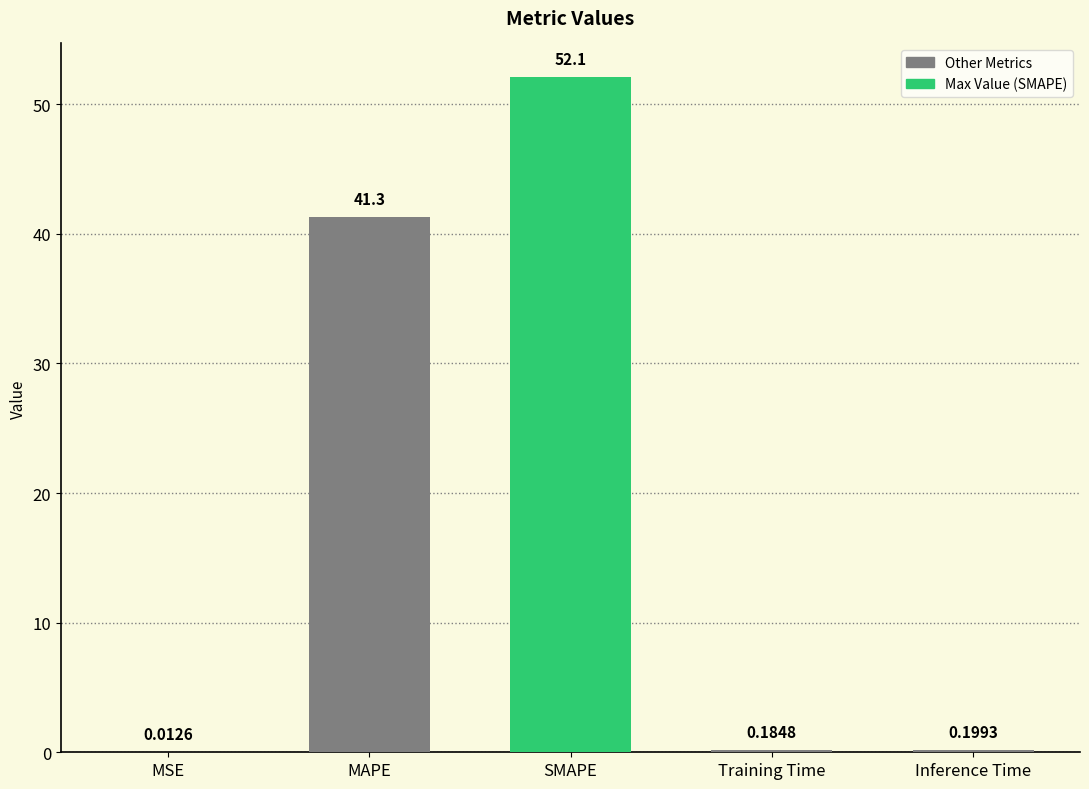

How many distinct data groups are displayed?

1